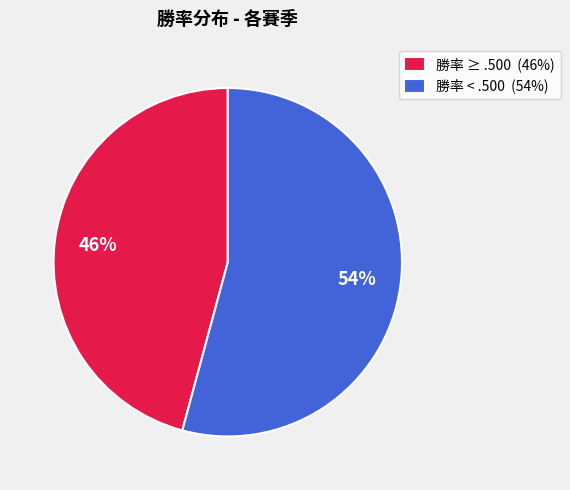

True or false: 勝率 ≥ .500 (46%) accounts for 54% of the total.

False